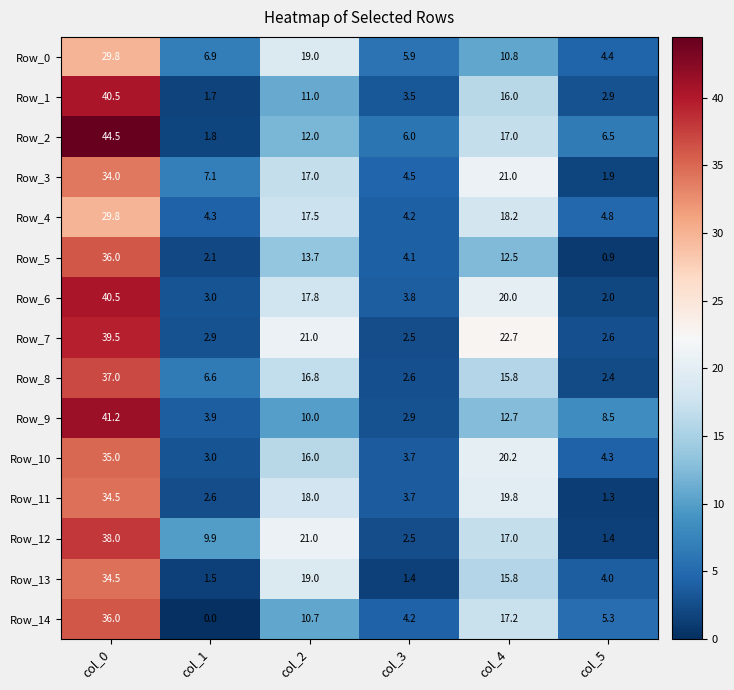

How many data points does each series have?

6